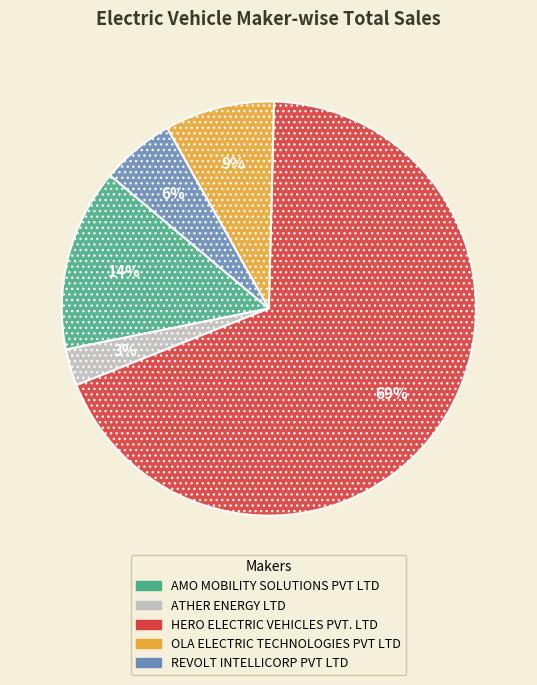

What is the ratio of the value at OLA ELECTRIC TECHNOLOGIES PVT LTD to the value at AMO MOBILITY SOLUTIONS PVT LTD?

0.6